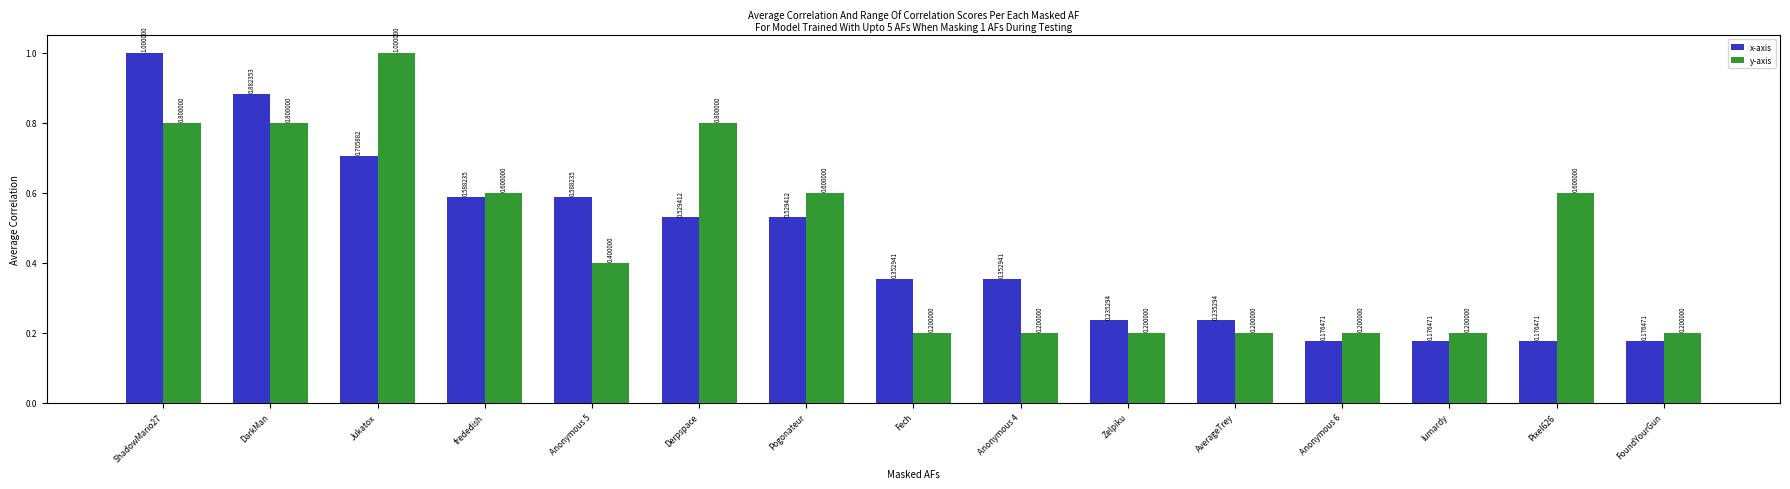

The value of y-axis at lumardy is 0.3. True or false?

False